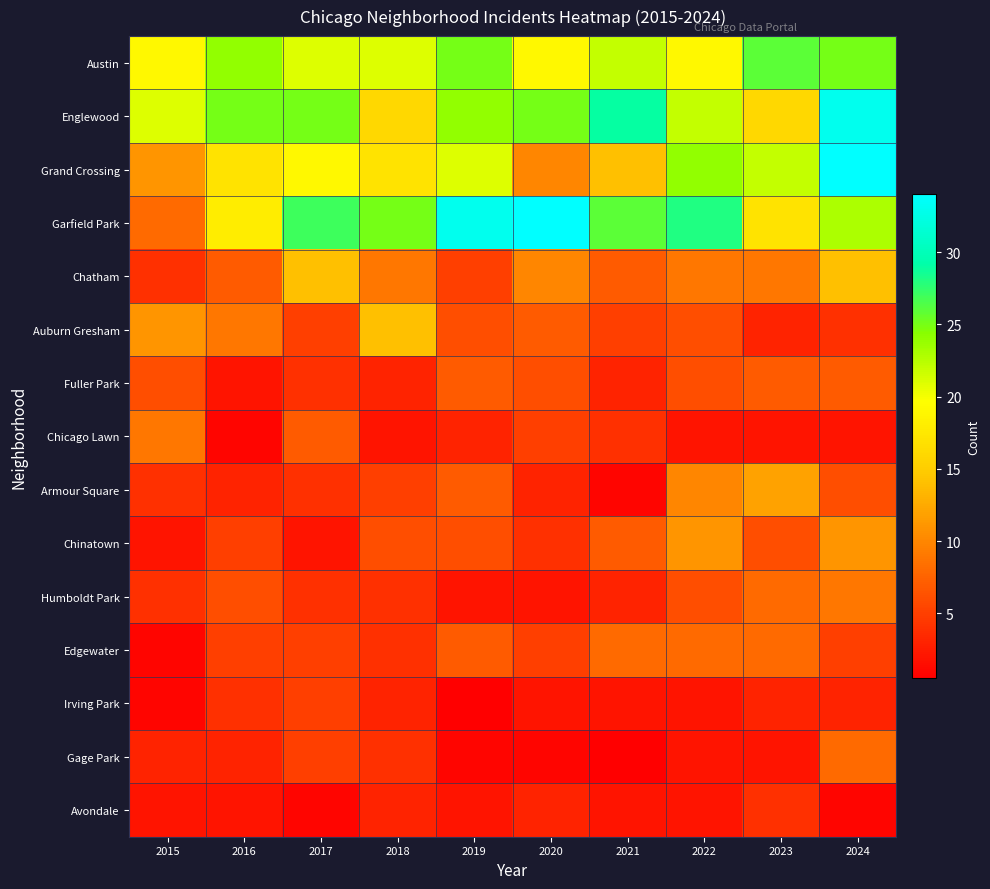

What is the total value across all series at 2015?

106.0